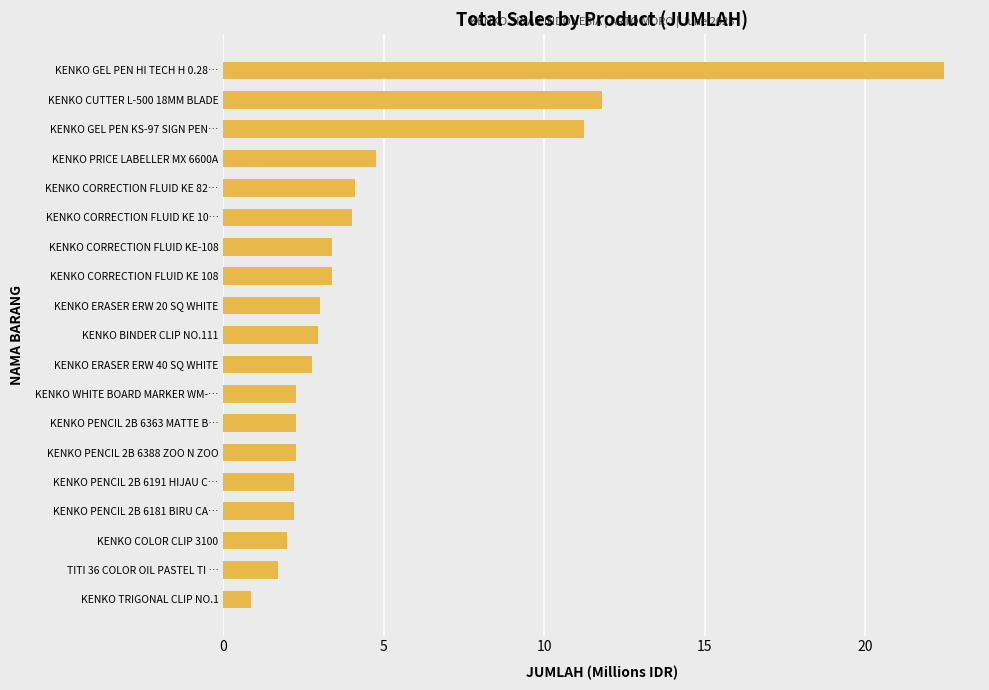

Does the chart contain any negative values?

No